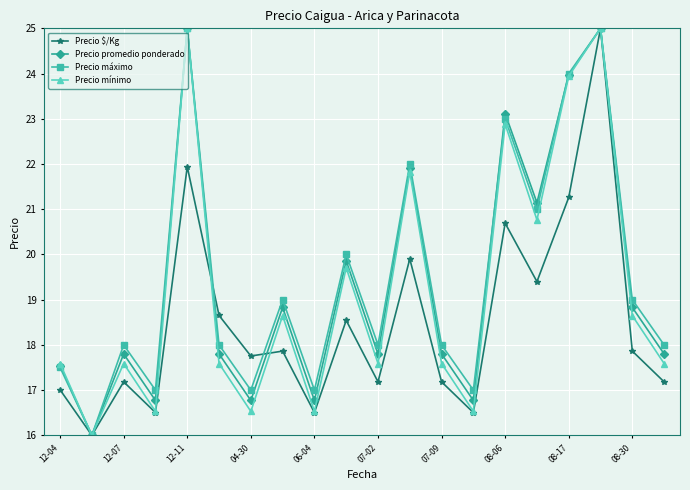

What is the value of the Precio máximo point at the 11th from the left?

18.0